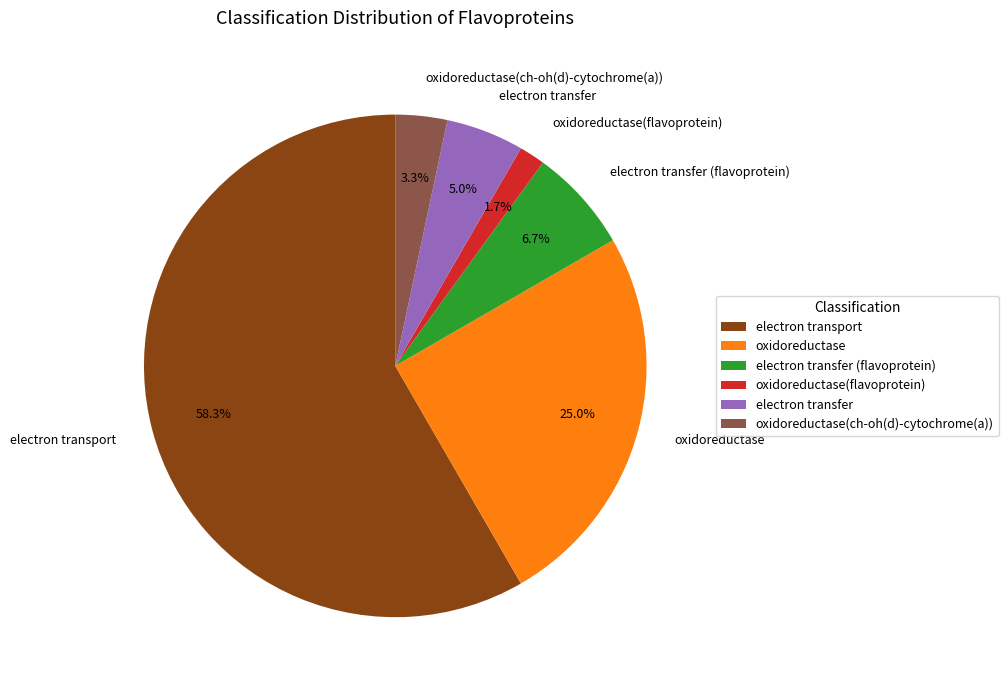

How many slices are in this pie chart?

6